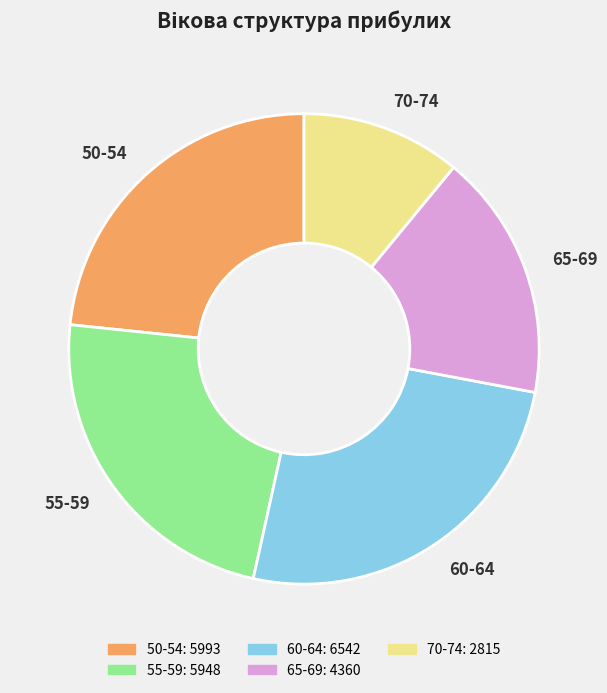

Which category has the smallest portion of the pie?

70-74